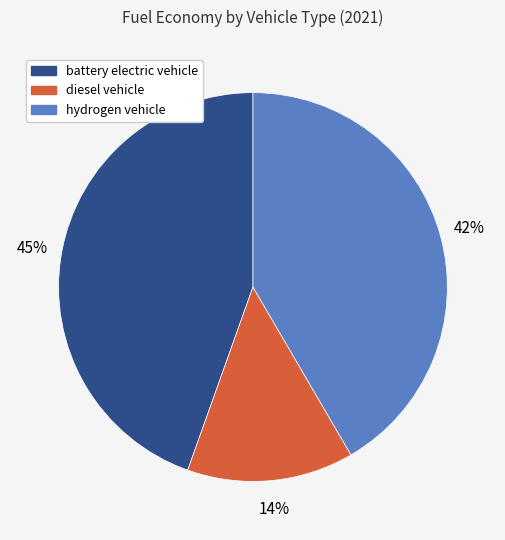

To the nearest percent, what is the average slice percentage?

33%